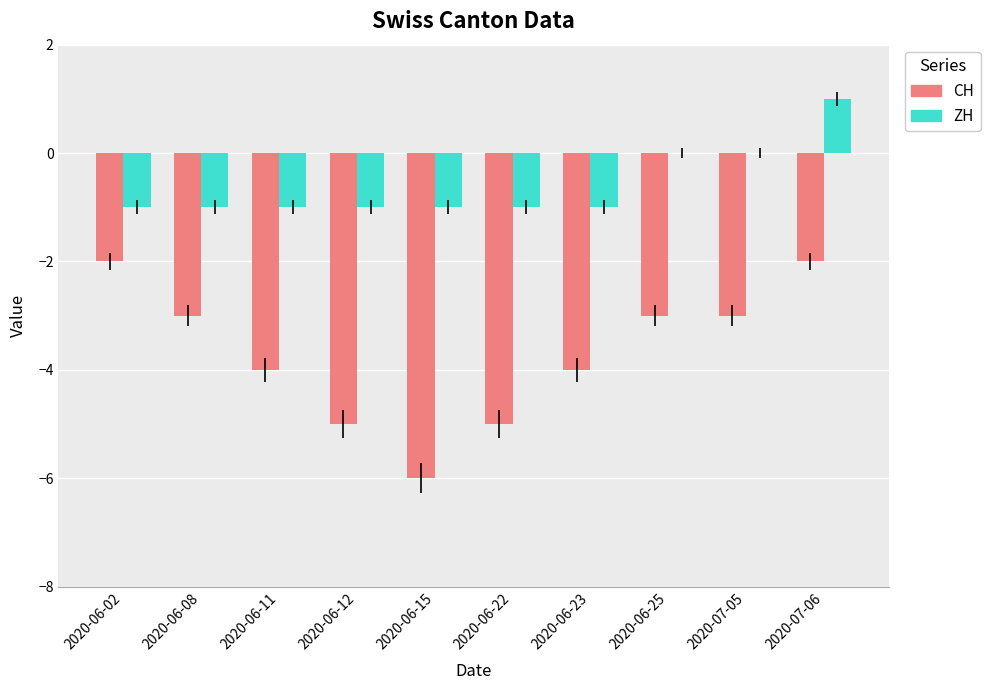

Reading right to left, transcribe all the data shown in this chart.

CH: 2020-07-06=-2	2020-07-05=-3	2020-06-25=-3	2020-06-23=-4	2020-06-22=-5	2020-06-15=-6	2020-06-12=-5	2020-06-11=-4	2020-06-08=-3	2020-06-02=-2
ZH: 2020-07-06=1	2020-07-05=0	2020-06-25=0	2020-06-23=-1	2020-06-22=-1	2020-06-15=-1	2020-06-12=-1	2020-06-11=-1	2020-06-08=-1	2020-06-02=-1